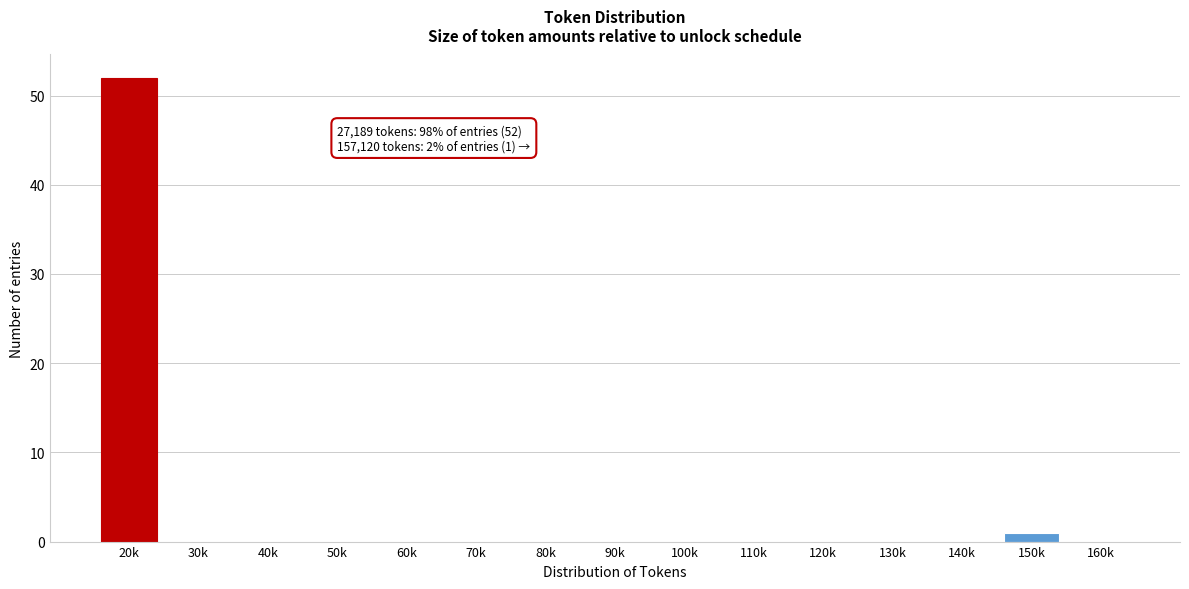

Reading left to right, what are all the values shown in this chart?

20k=52	30k=0	40k=0	50k=0	60k=0	70k=0	80k=0	90k=0	100k=0	110k=0	120k=0	130k=0	140k=0	150k=1	160k=0